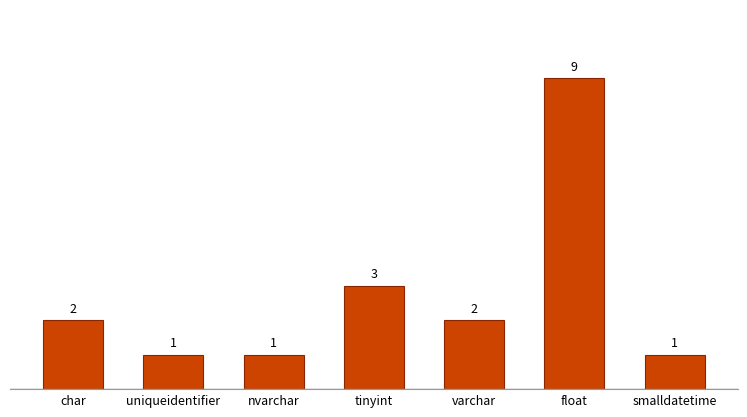

What is the label of the 5th bar from the right?

nvarchar